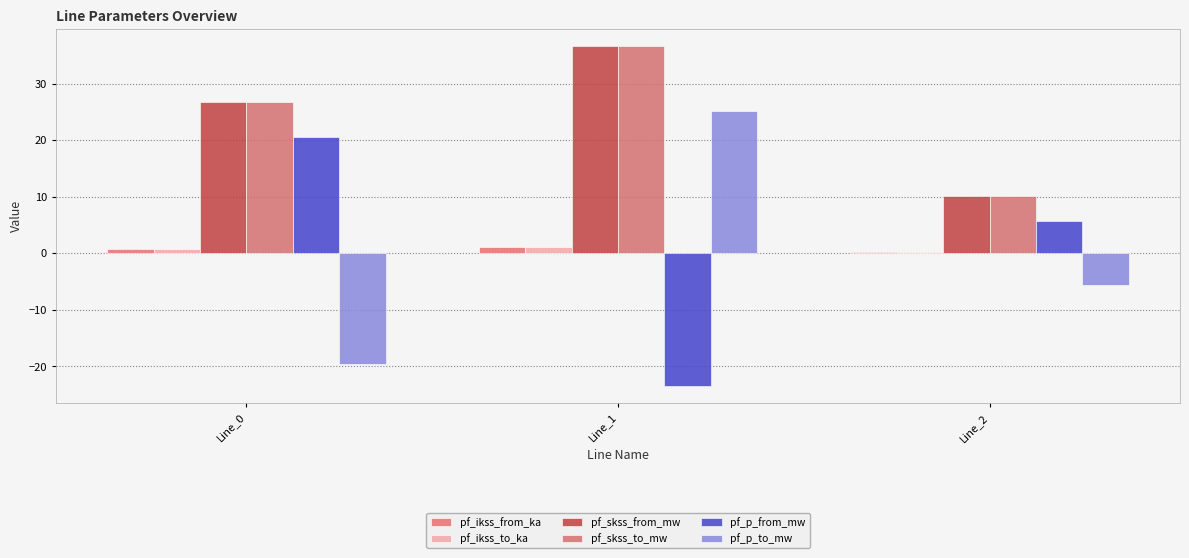

Is it true that pf_skss_to_mw equals 14.8 at Line_2?

False